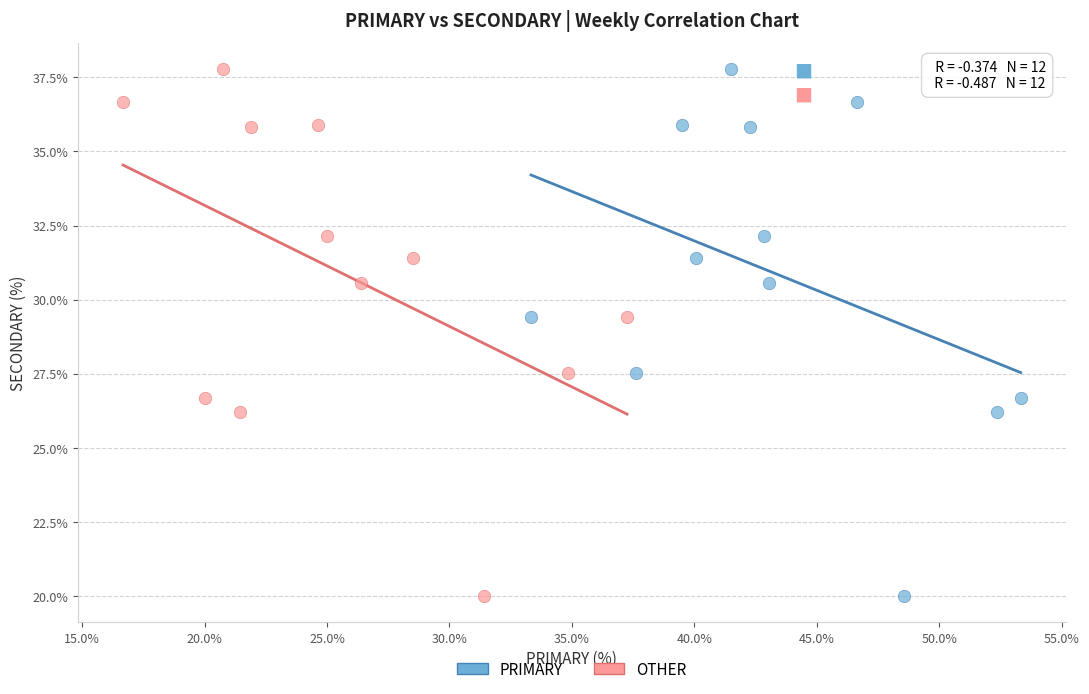

What are all the series names shown in the legend?

PRIMARY, OTHER